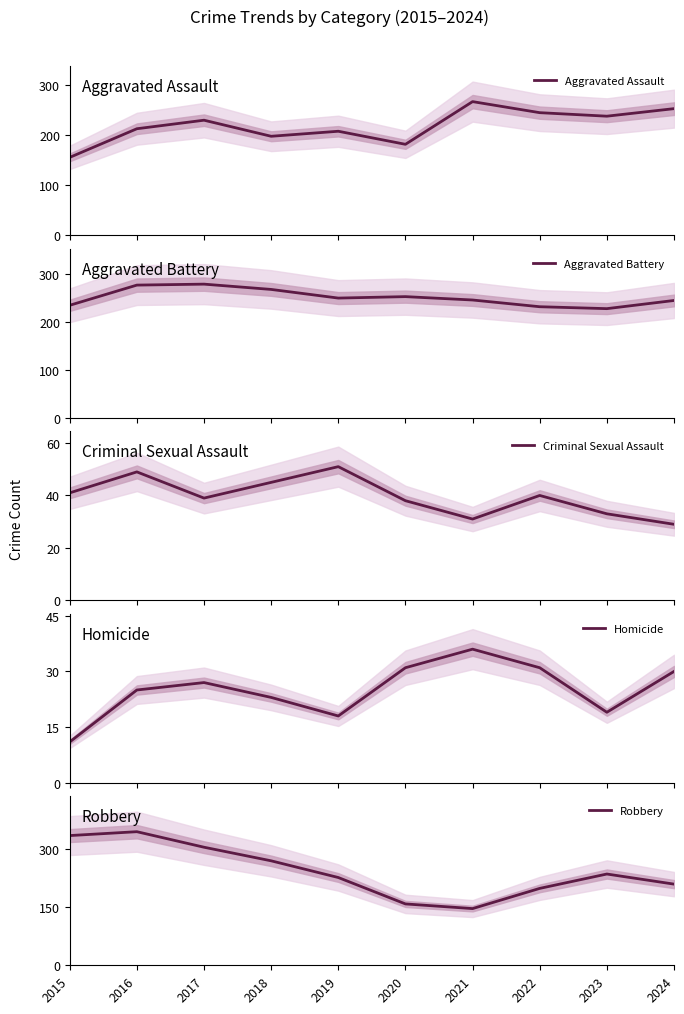

Is it true that Criminal Sexual Assault equals 70 at 2016?

False